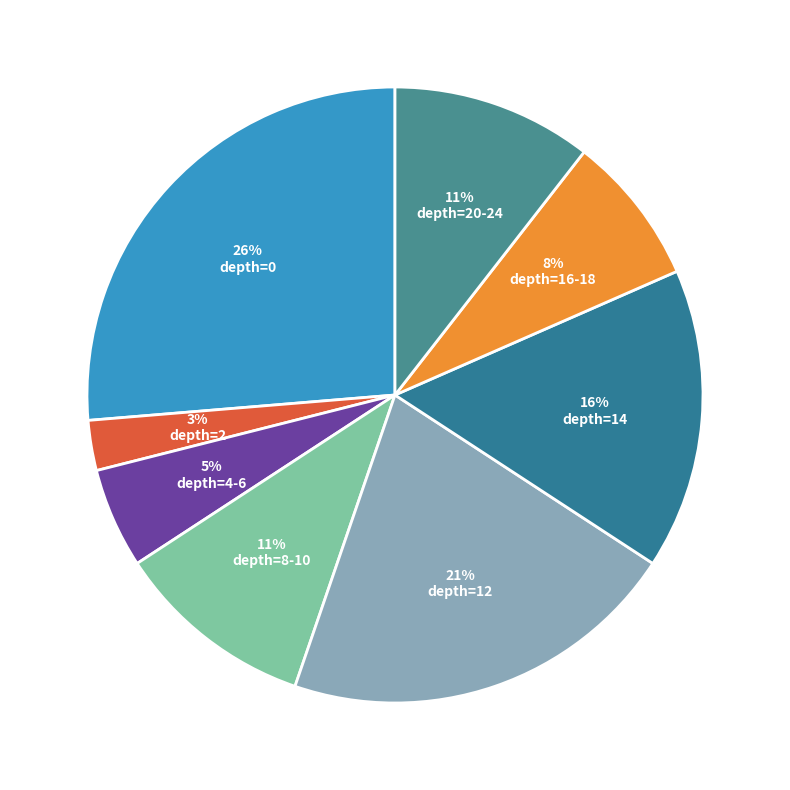

How many slices are in this pie chart?

8